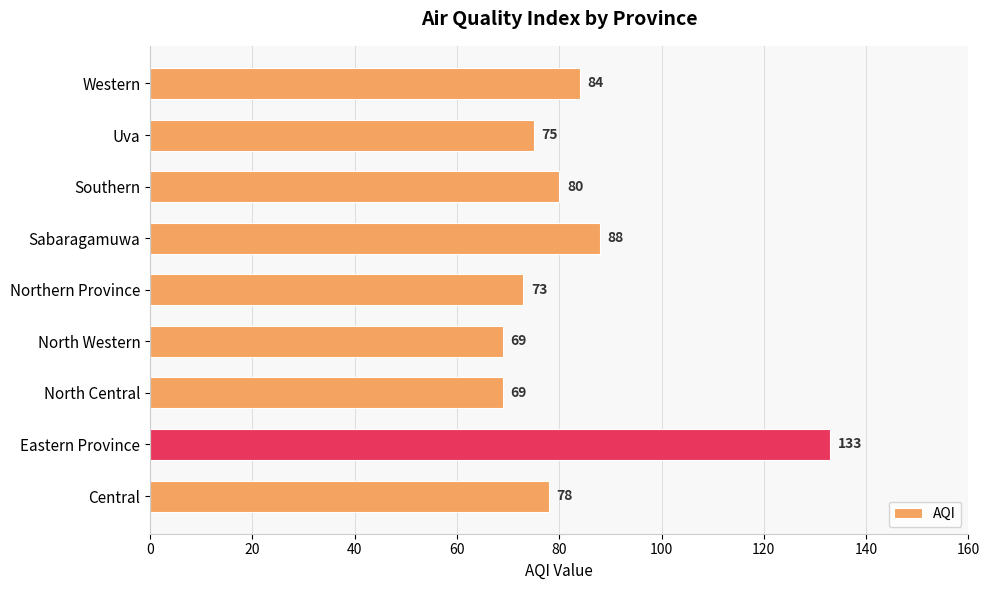

What value does the data have at Northern Province?

73